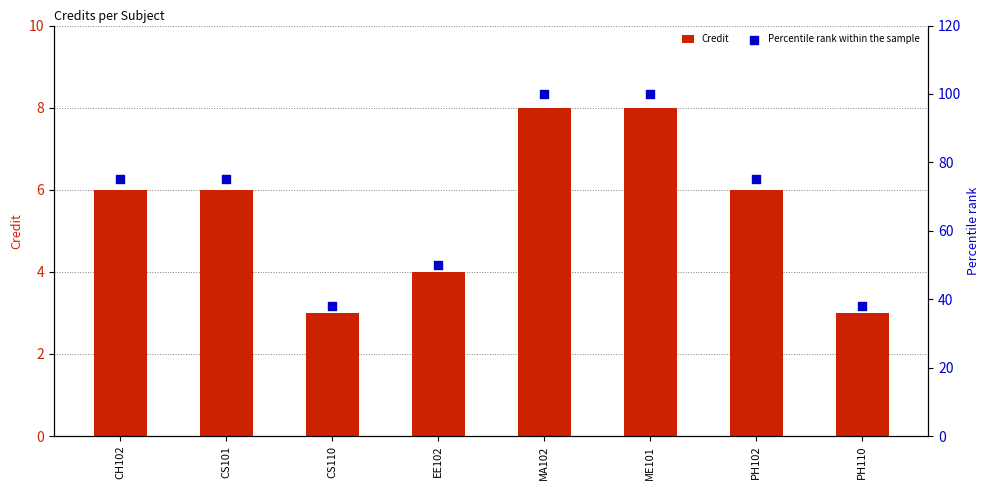

Which series has the largest total across all categories?

Percentile rank within the sample